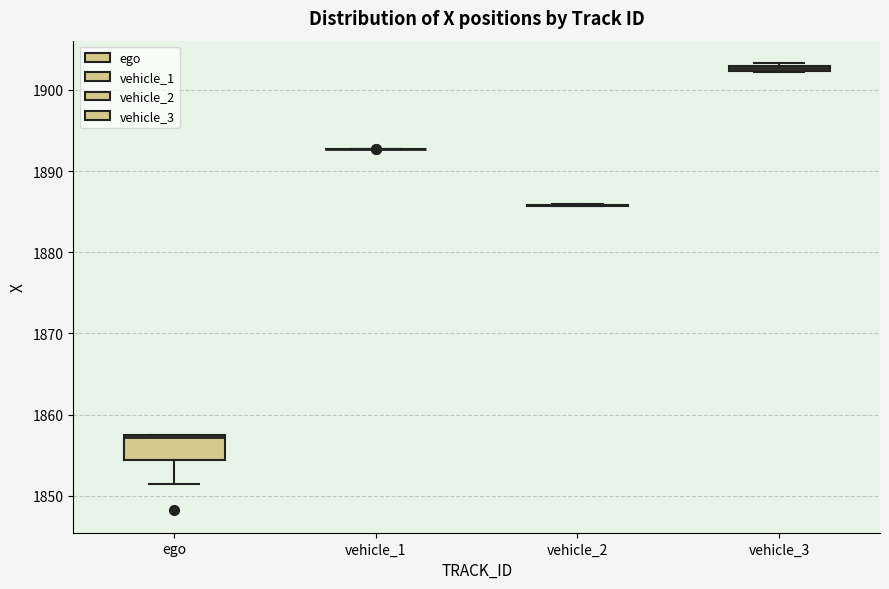

Comparing the boxes themselves (not the whiskers), which one is the tallest?

ego